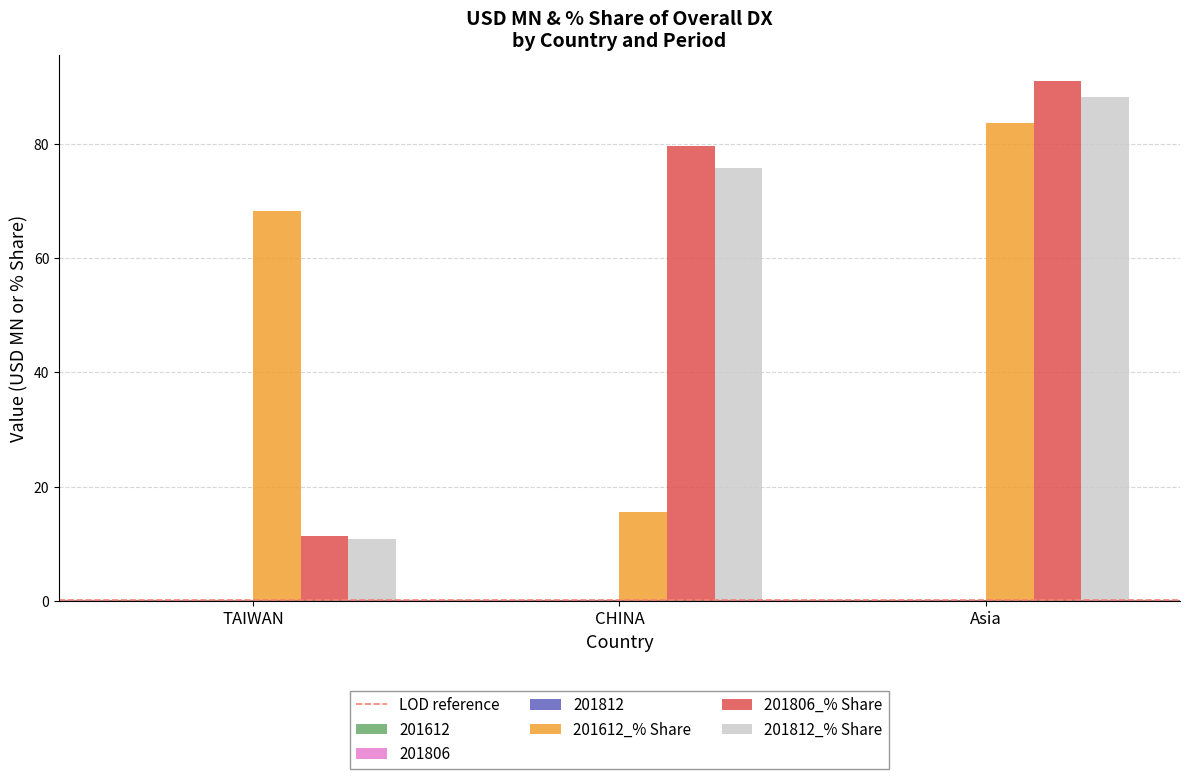

Which label corresponds to the largest value in the chart?

Asia